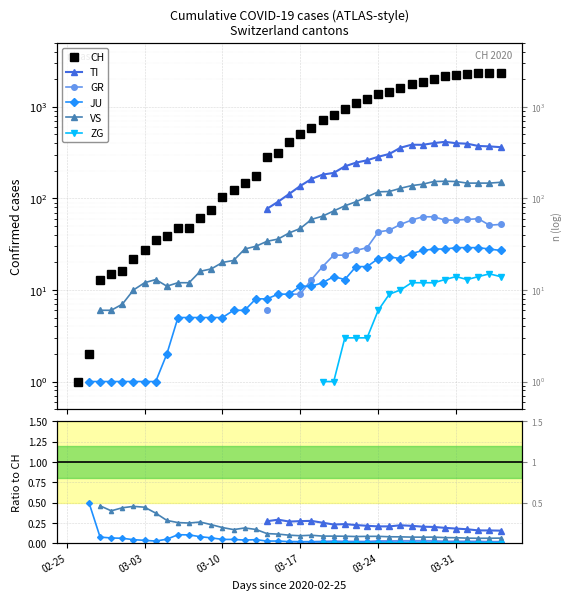

True or false: VS has more than 1 interior local peaks.

True